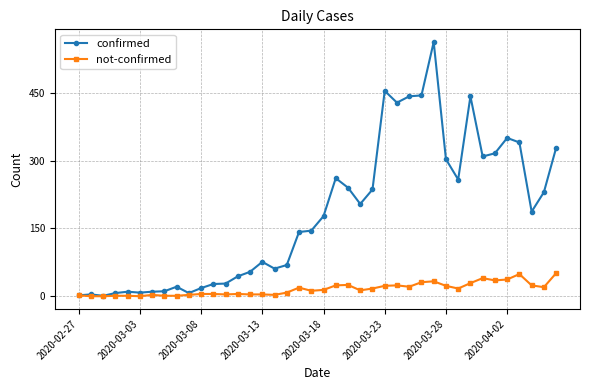

True or false: not-confirmed has more than 1 interior local peaks.

True